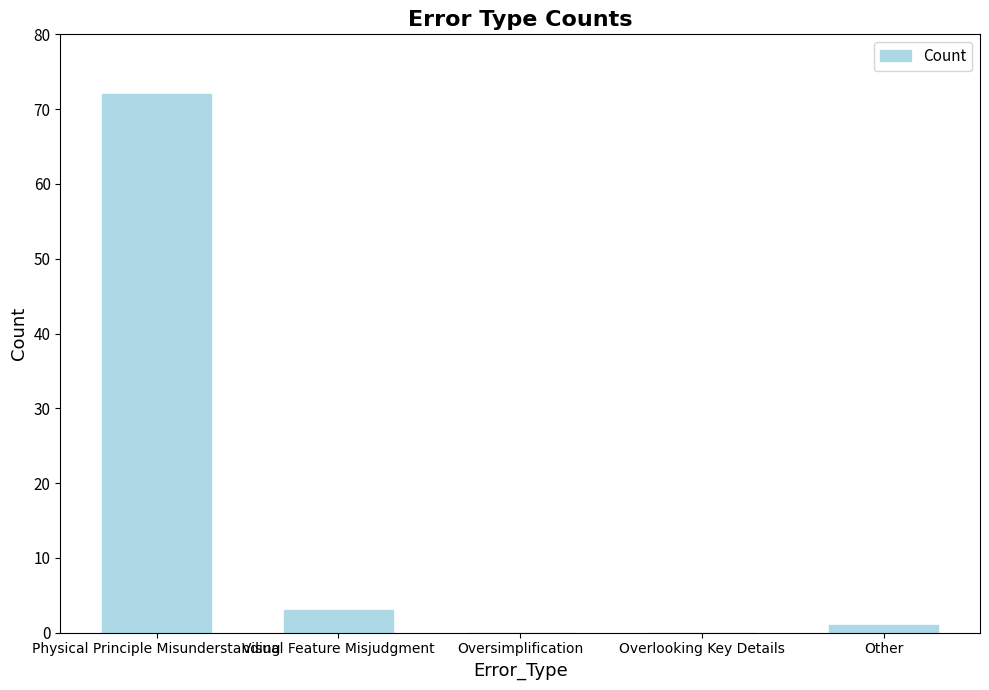

The value at Overlooking Key Details is 34. True or false?

False